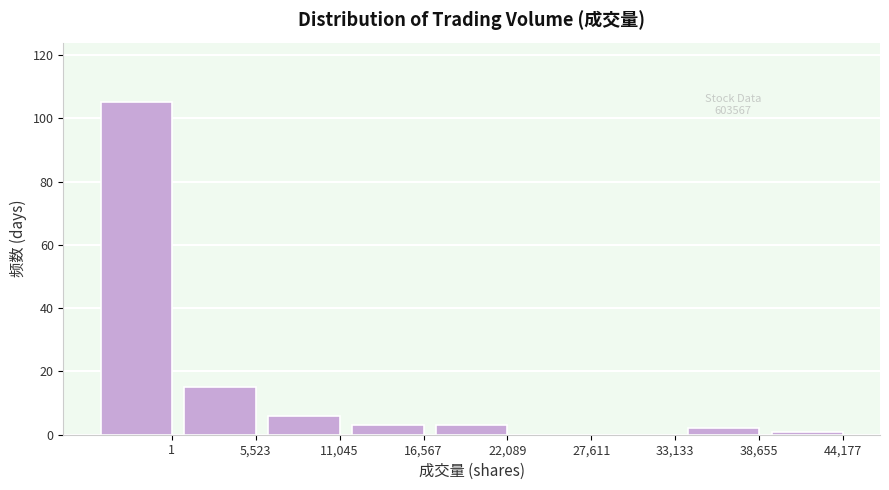

Reading right to left, extract all data points from this chart.

44,177=1	38,655=2	33,133=0	27,611=0	22,089=3	16,567=3	11,045=6	5,523=15	1=105